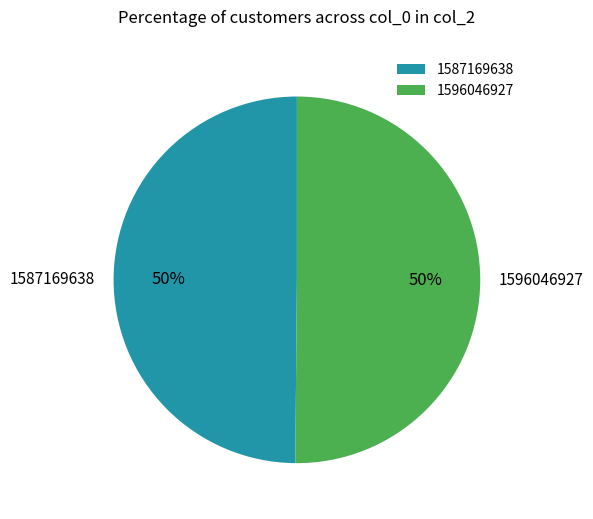

How many segments does this pie chart have?

2